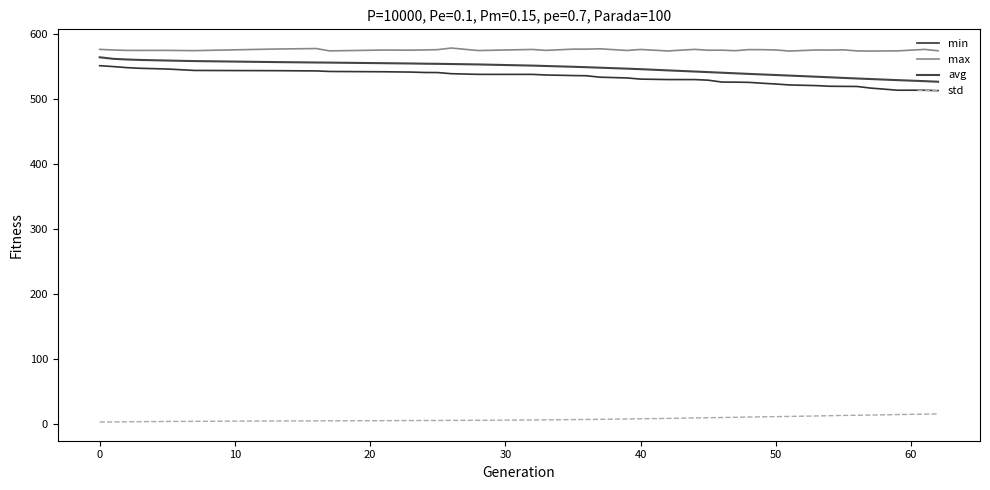

What are all the series names shown in the legend?

min, max, avg, std